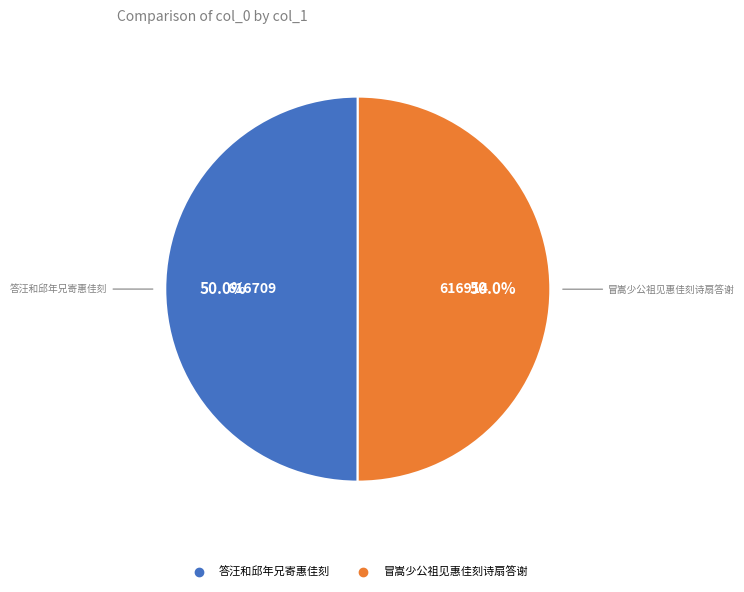

To the nearest percent, what is the combined percentage of 答汪和邱年兄寄惠佳刻 and 冒嵩少公祖见惠佳刻诗扇答谢?

100%